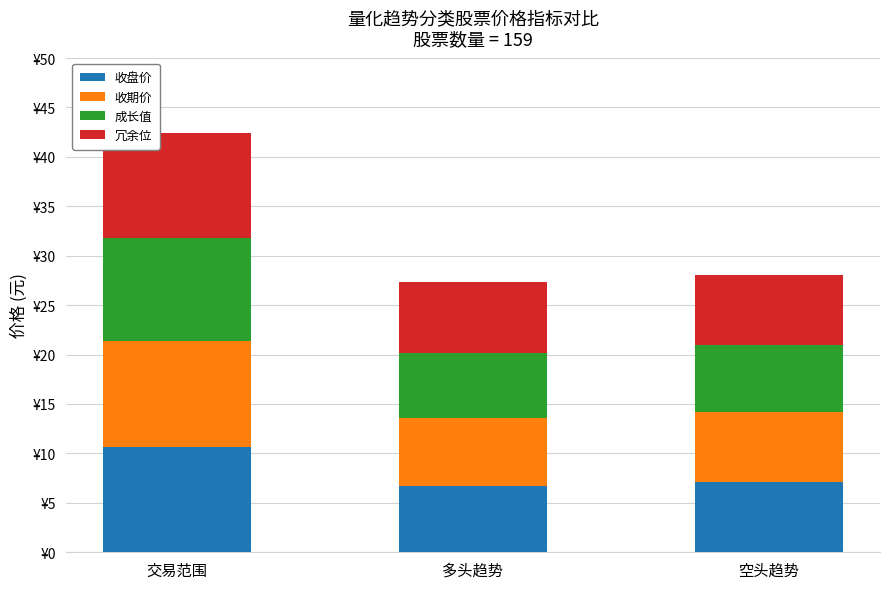

What is the sum of the 成长值 values at 交易范围 and 空头趋势?

17.2